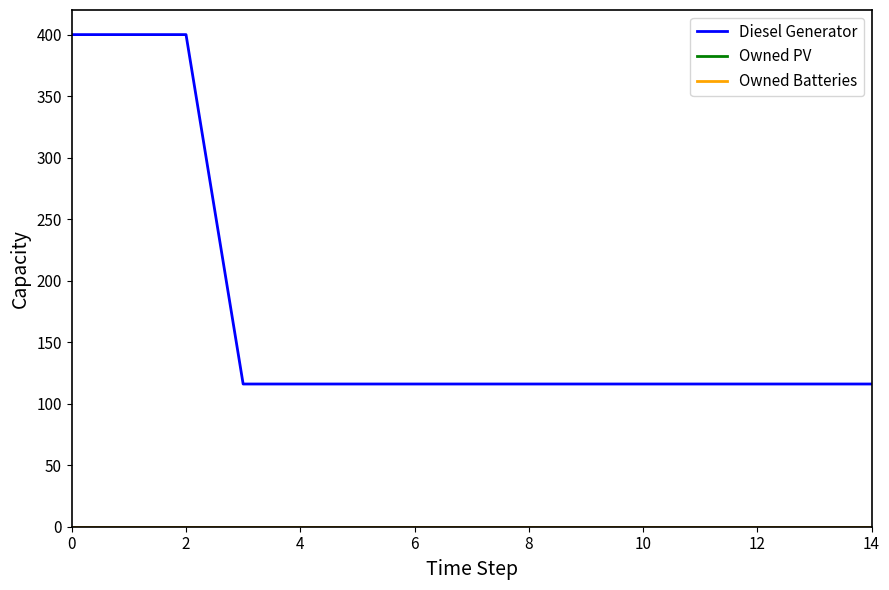

Which series has the largest range (max minus min)?

Diesel Generator